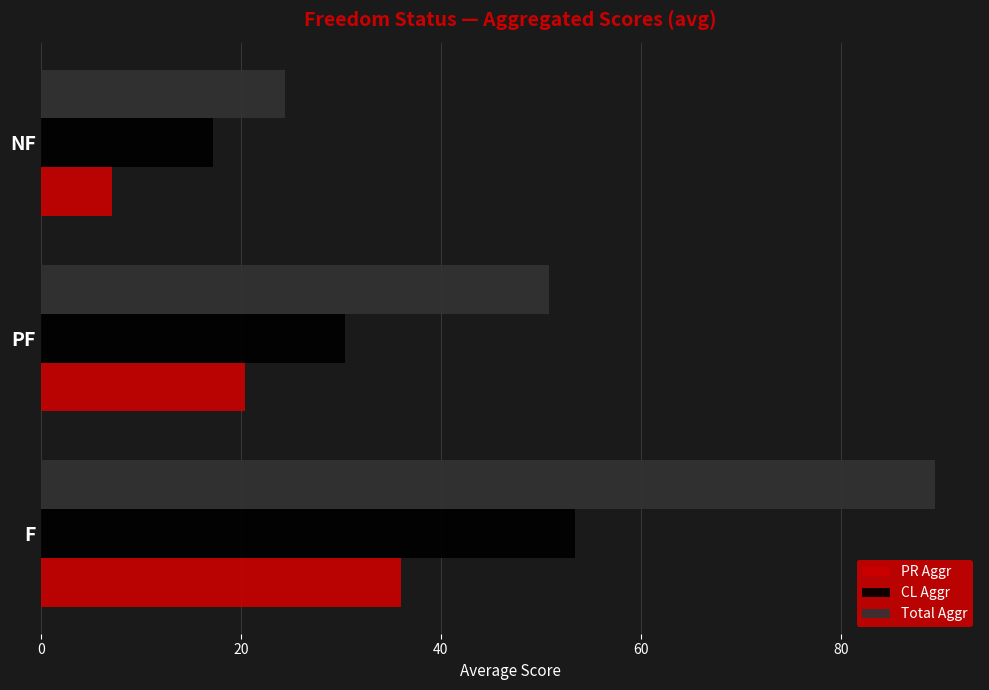

Which series has the widest spread of values?

Total Aggr